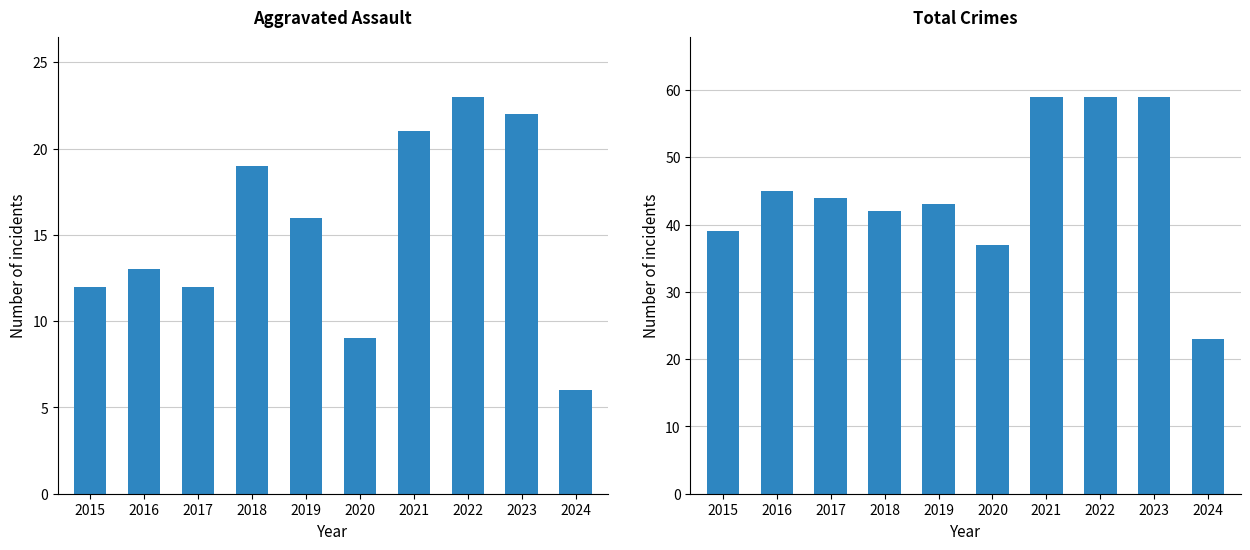

The Aggravated Assault series shows 9 at 2024. True or false?

False